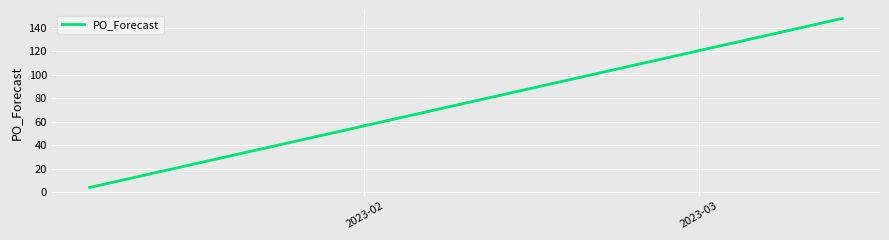

How many lines are shown in the chart?

1